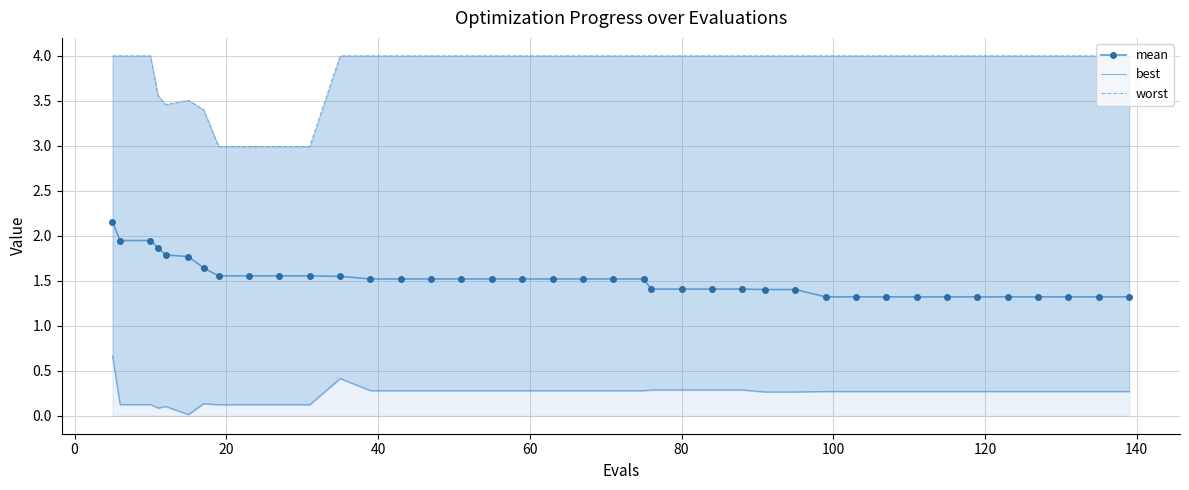

What is the minimum value for mean?

1.3